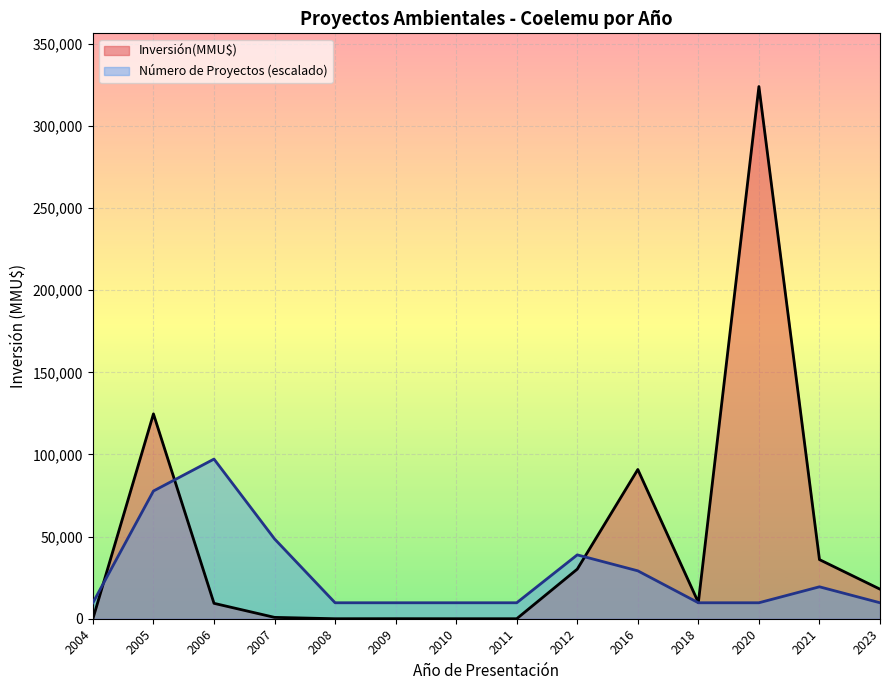

What is the total value across all series at 2011?

9720.6